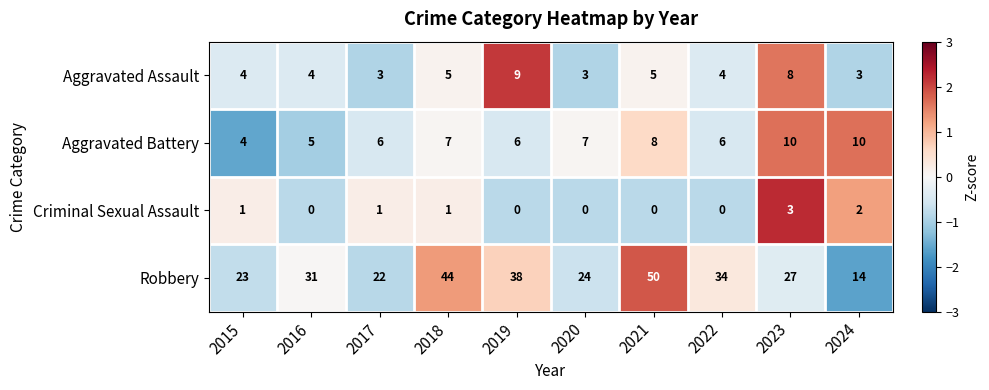

What is the maximum value shown in the chart?

50